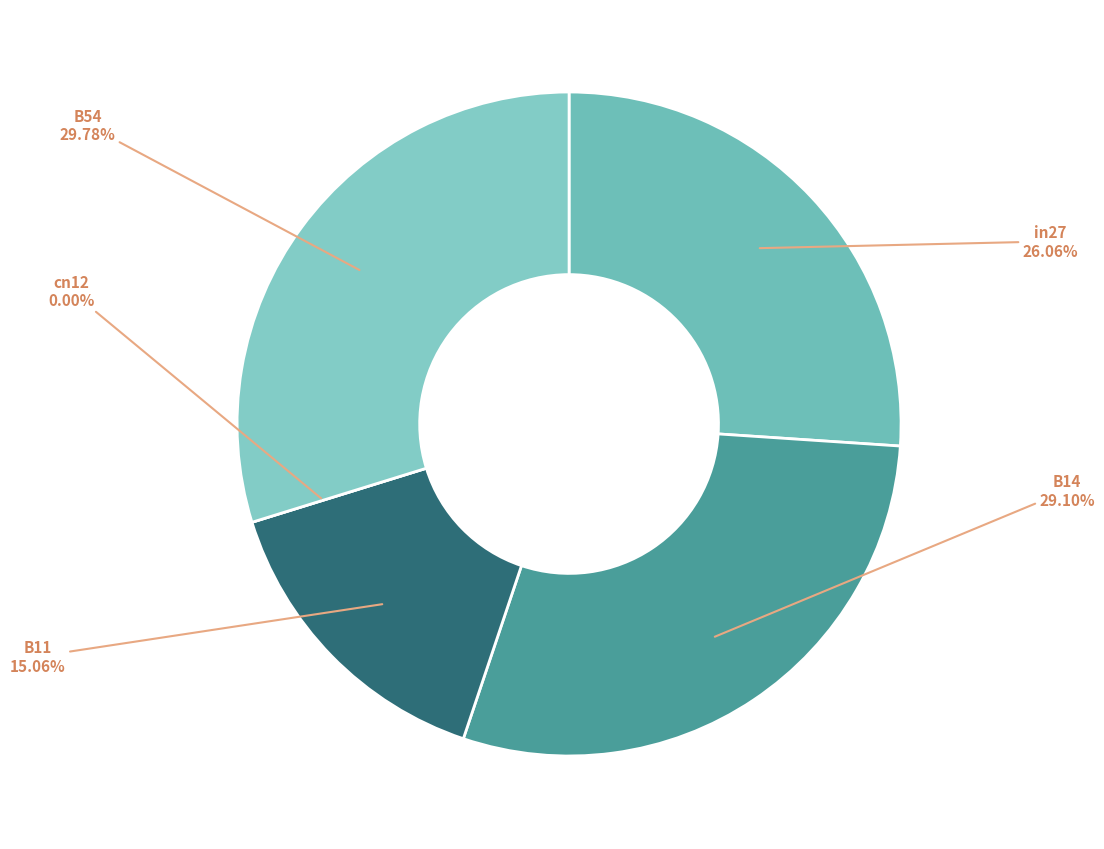

To the nearest percent, what is the difference between the largest and smallest slice percentages?

30%